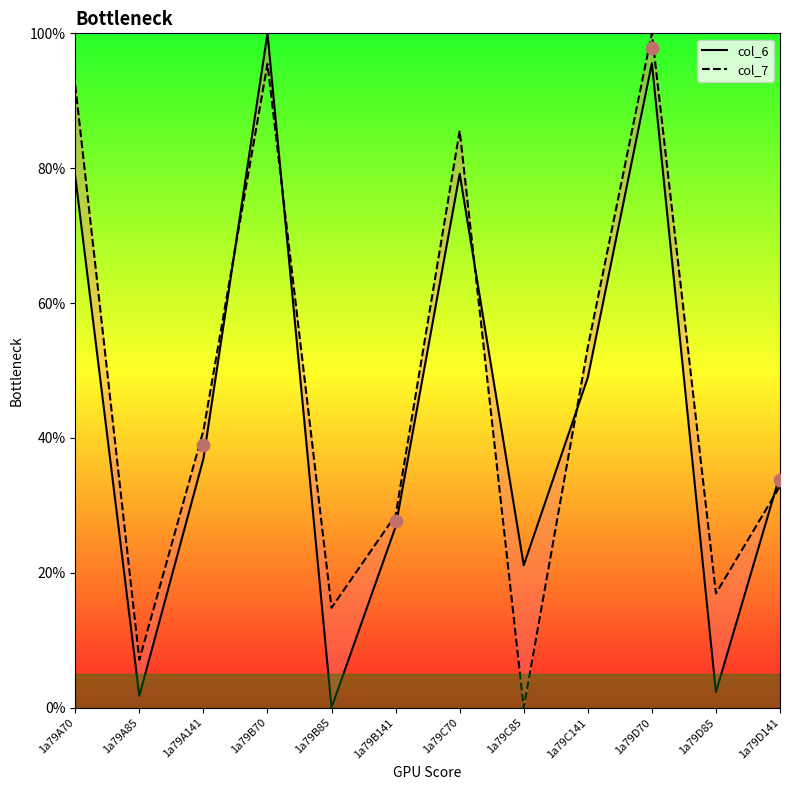

What are all the series names shown in the legend?

col_6, col_7